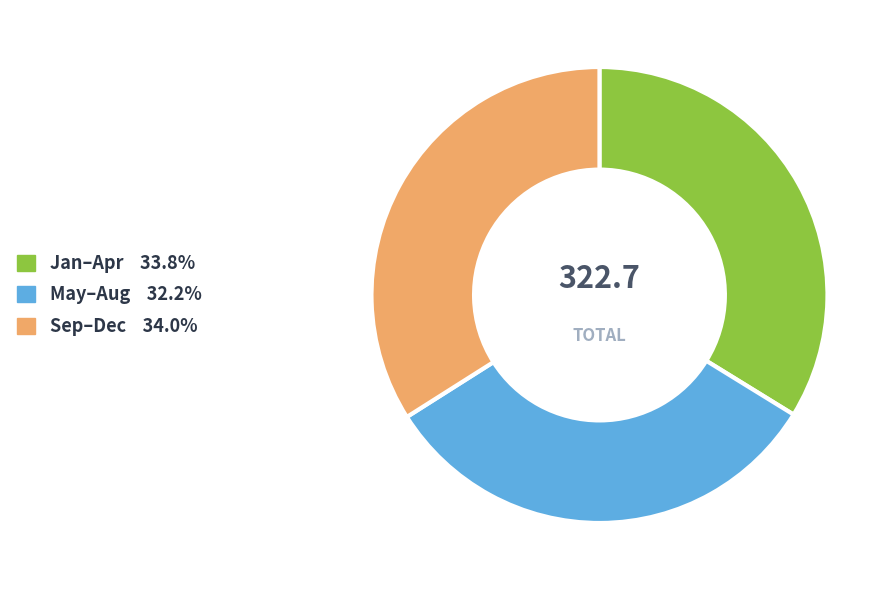

Is there a majority slice in this chart?

No